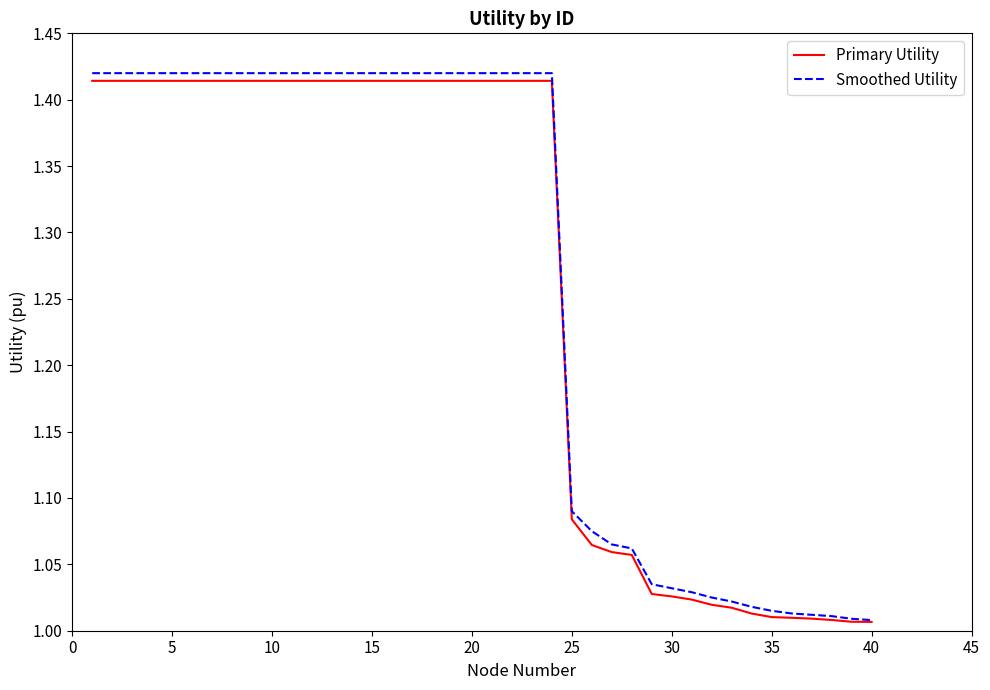

Which series has the largest total across all categories?

Smoothed Utility